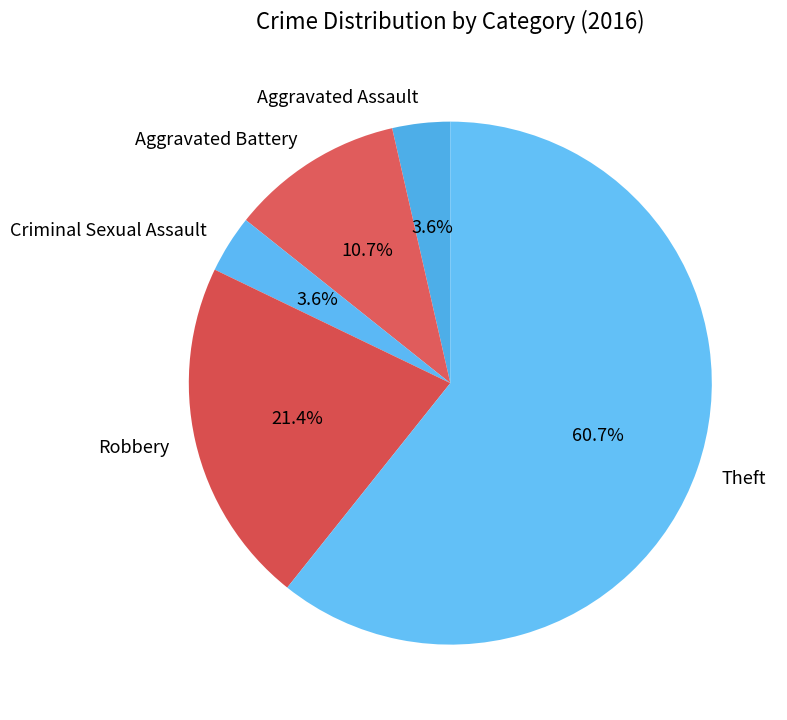

To the nearest percent, what portion does Aggravated Battery represent?

11%